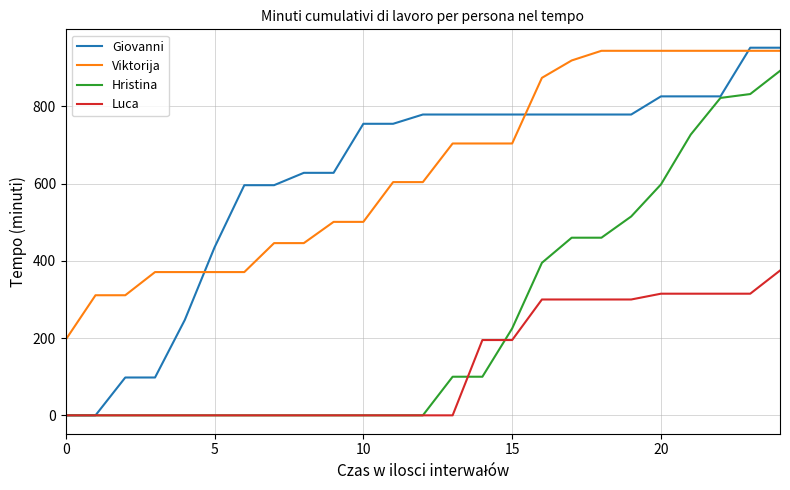

Which series has the widest spread of values?

Giovanni